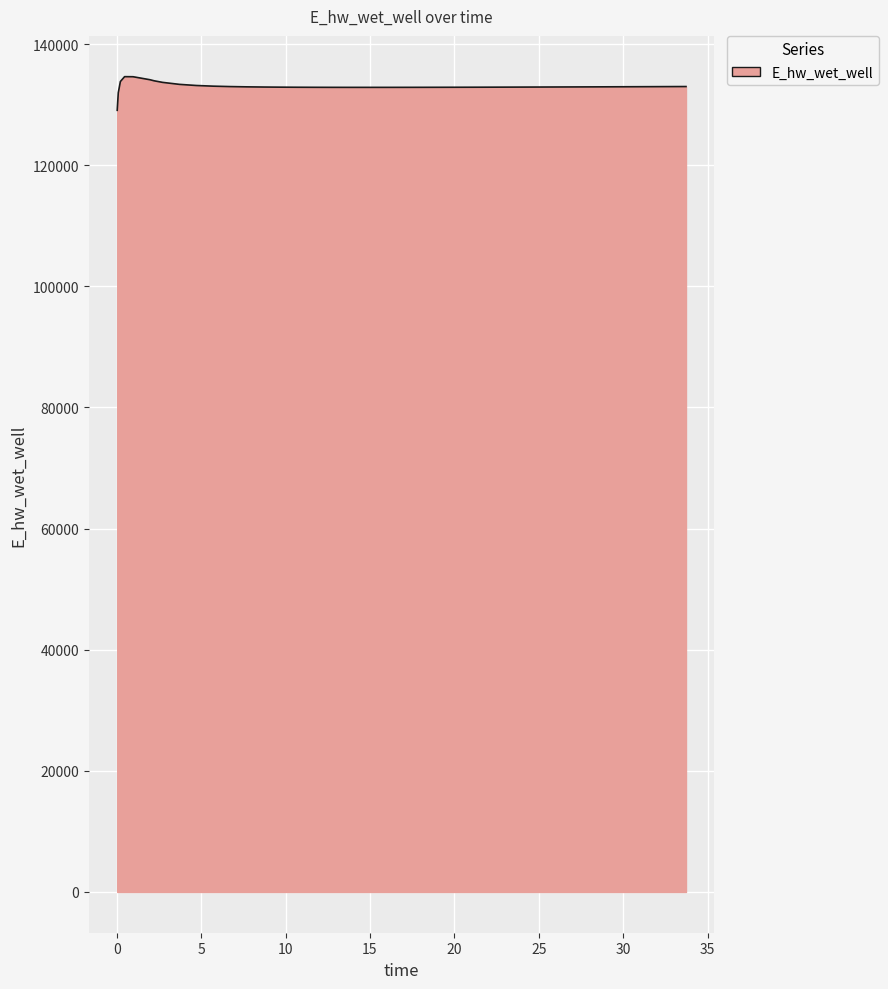

What is the greatest value displayed?

134628.1